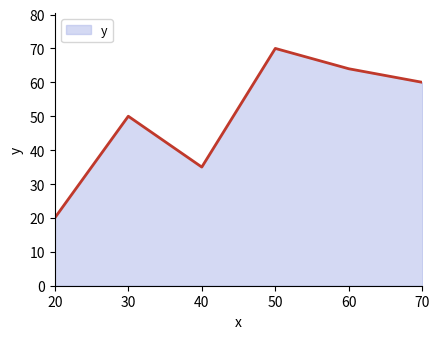

List the labels in order of value, smallest first.

20, 40, 30, 70, 60, 50